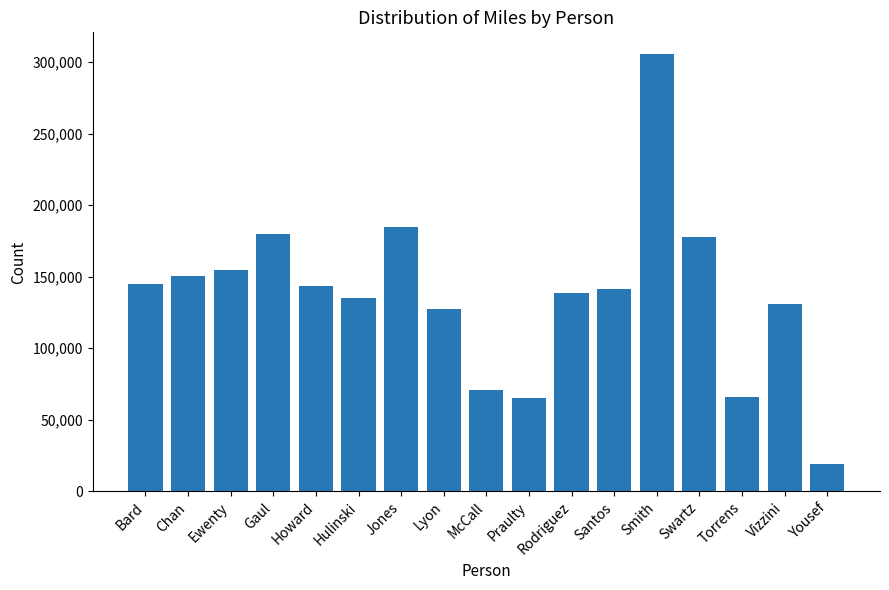

Are the bars grouped side by side (vs. stacked)?

No